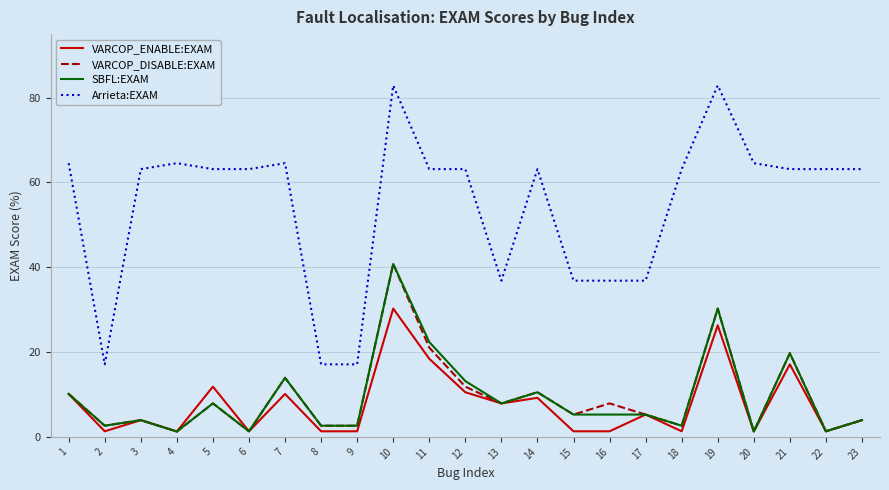

What is the greatest value displayed?

82.9